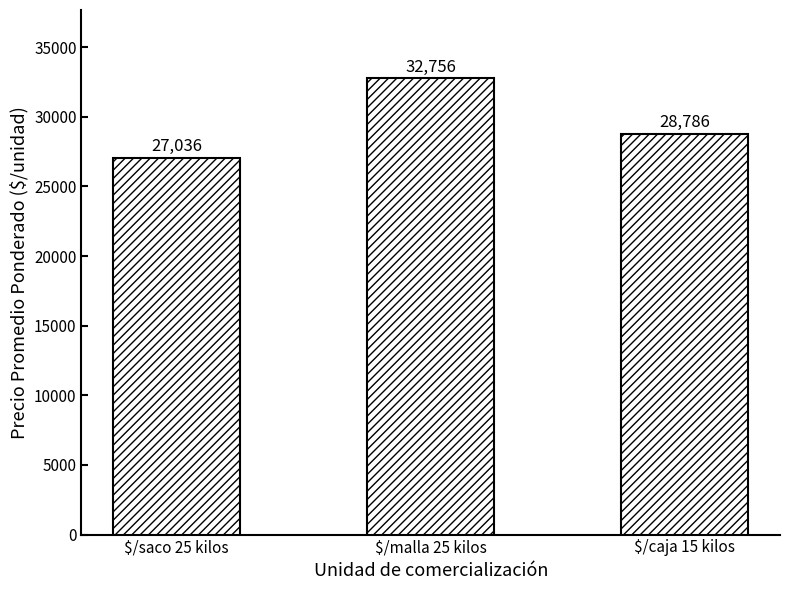

What is the ratio of the value at $/saco 25 kilos to the value at $/malla 25 kilos?

0.8